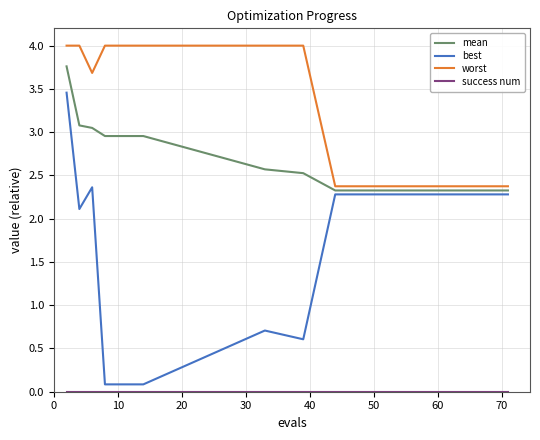

True or false: worst and best intersect in this chart.

False